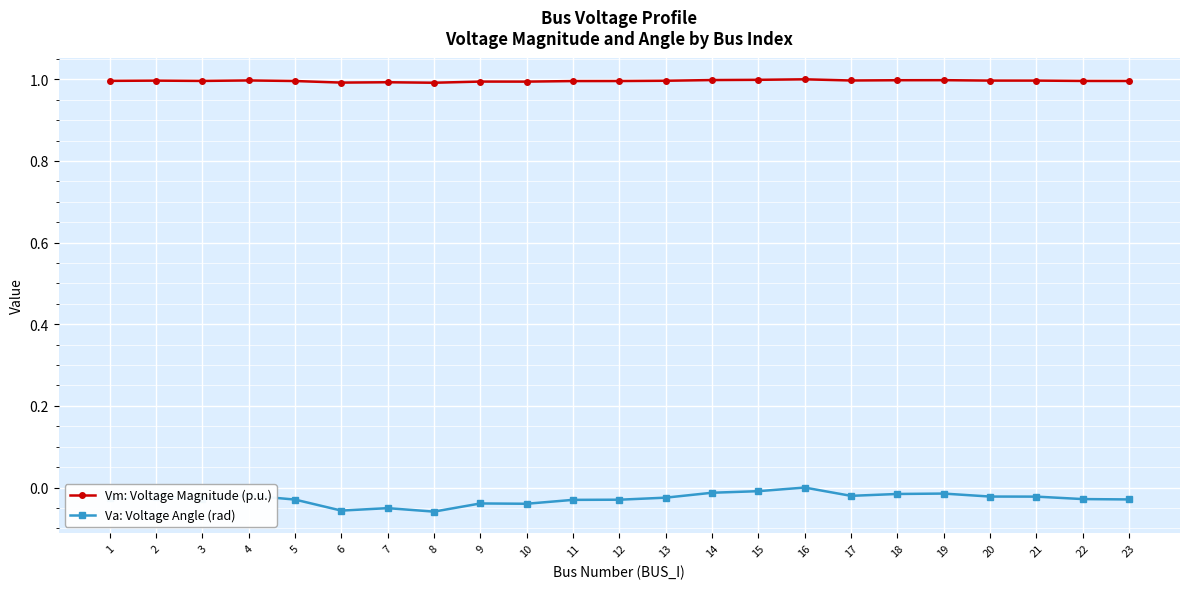

What is the maximum value for Vm: Voltage Magnitude (p.u.)?

1.0